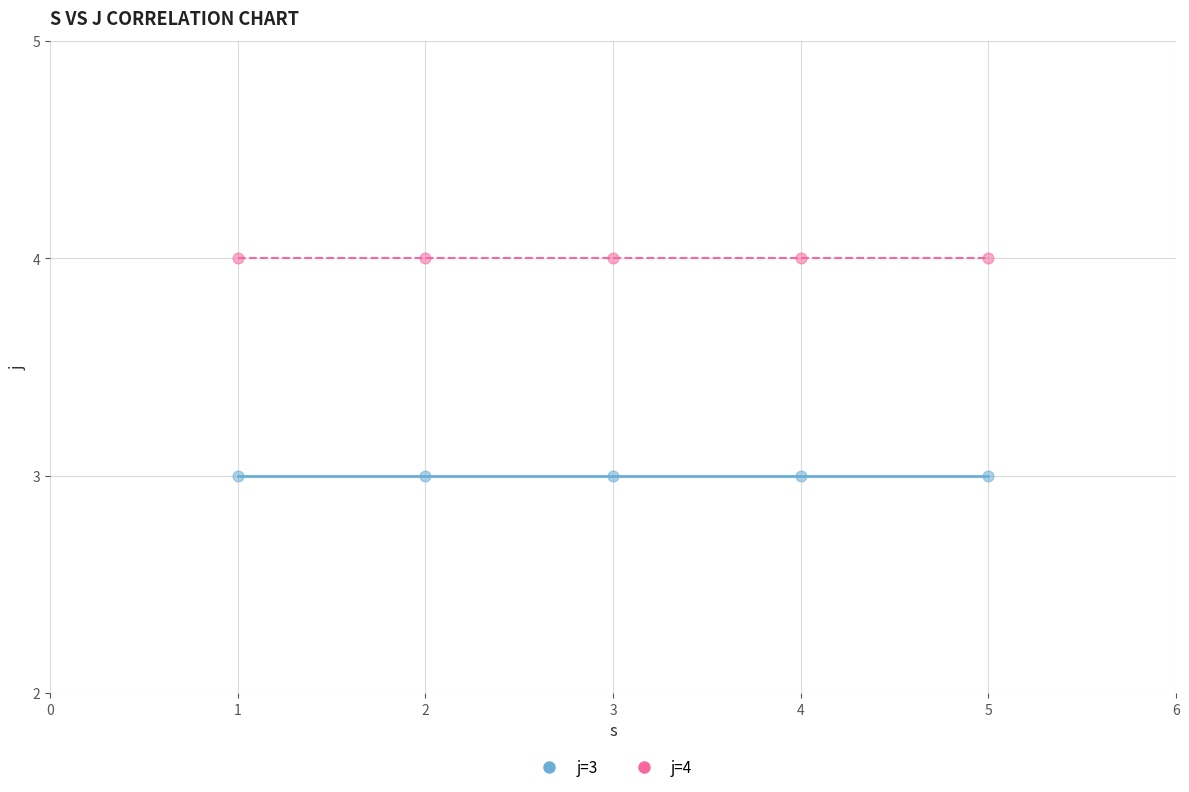

Across all data points, what is the average X value?

3